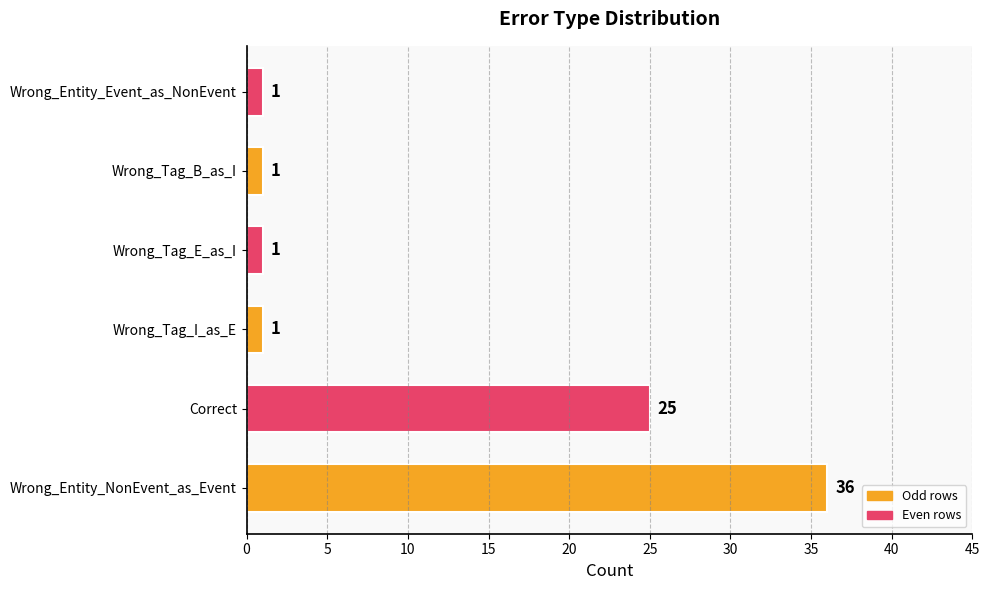

What is the average value?

11